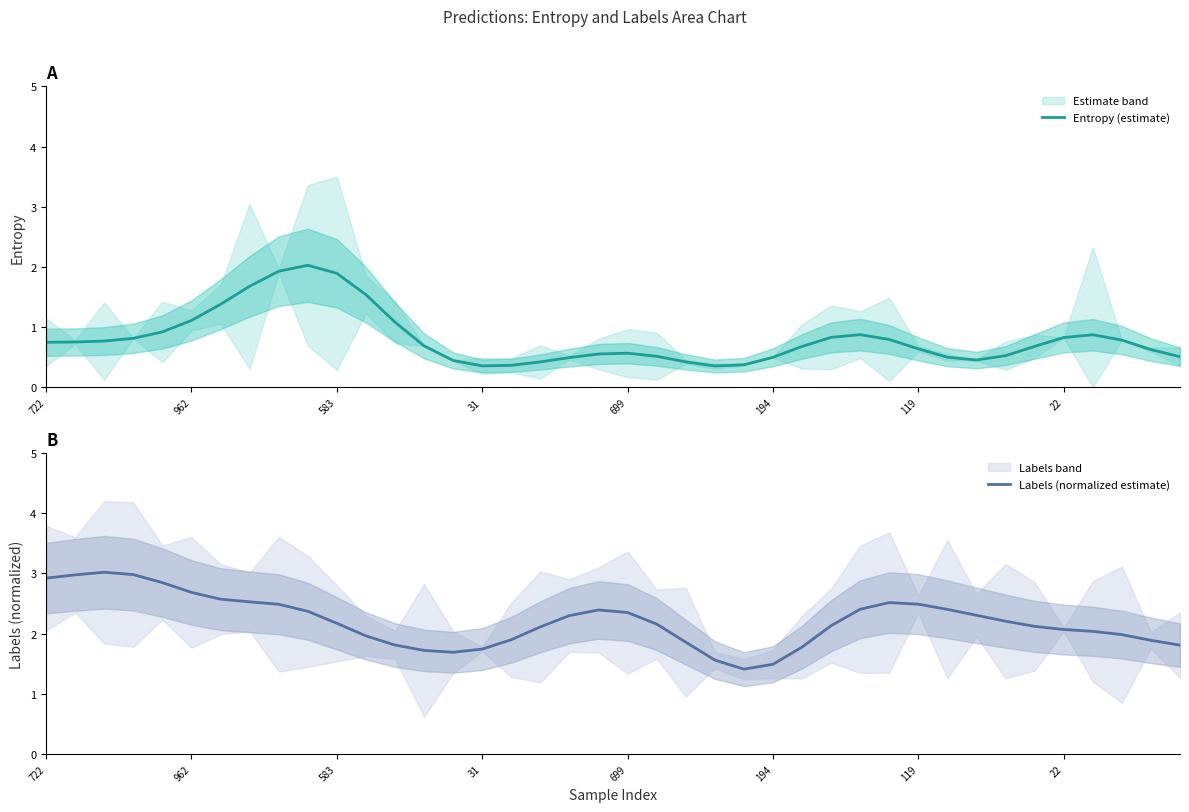

What is the maximum value for Entropy (estimate)?

2.0